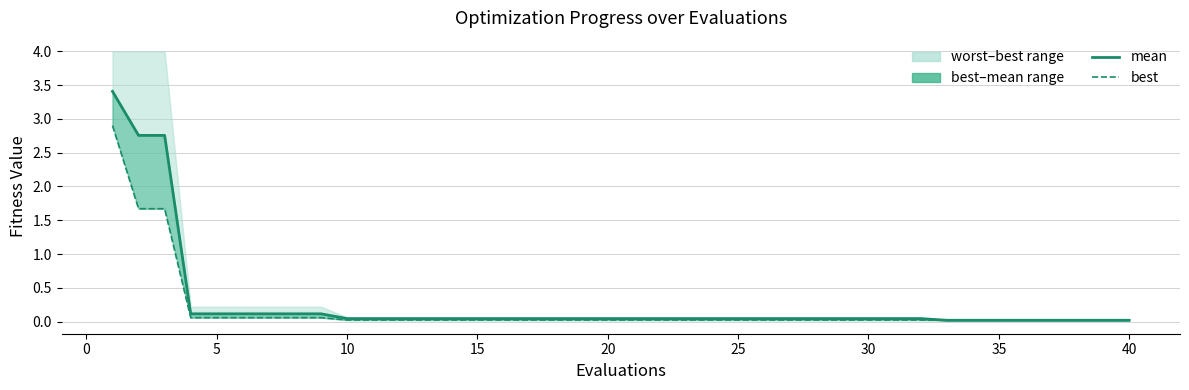

Is it true that mean equals 0.0 at 35?

False